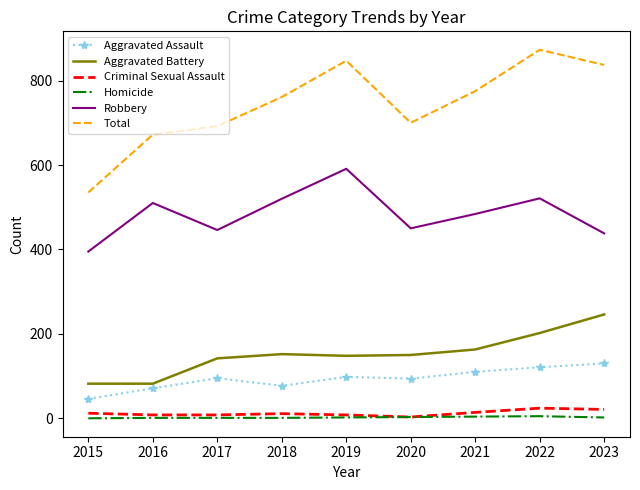

What are all the series names shown in the legend?

Aggravated Assault, Aggravated Battery, Criminal Sexual Assault, Homicide, Robbery, Total